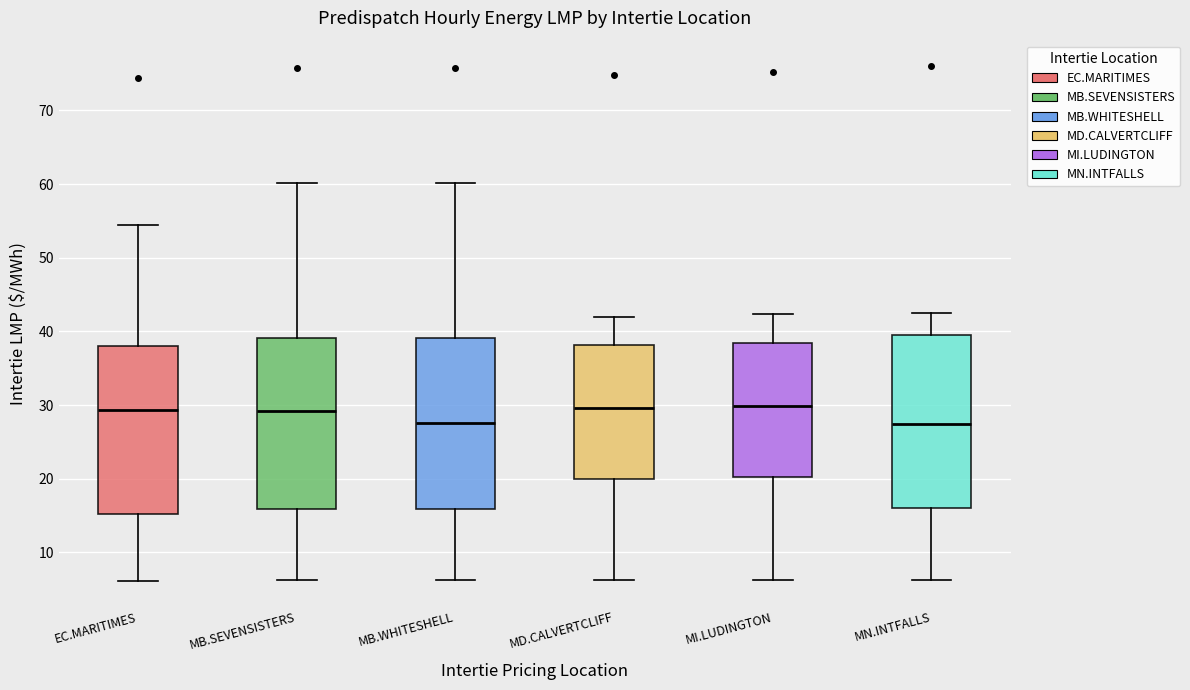

Reading left to right, transcribe this box plot: for each box, give where its median line is, the range the box spans, and where its two whiskers end, as read against the y-axis. The values are not printed on the chart, so give them approximately, as read against the axis.

EC.MARITIMES: median 29, box 15 to 38, whiskers 6 to 54
MB.SEVENSISTERS: median 29, box 16 to 39, whiskers 6 to 60
MB.WHITESHELL: median 28, box 16 to 39, whiskers 6 to 60
MD.CALVERTCLIFF: median 30, box 20 to 38, whiskers 6 to 42
MI.LUDINGTON: median 30, box 20 to 38, whiskers 6 to 42
MN.INTFALLS: median 27, box 16 to 40, whiskers 6 to 42